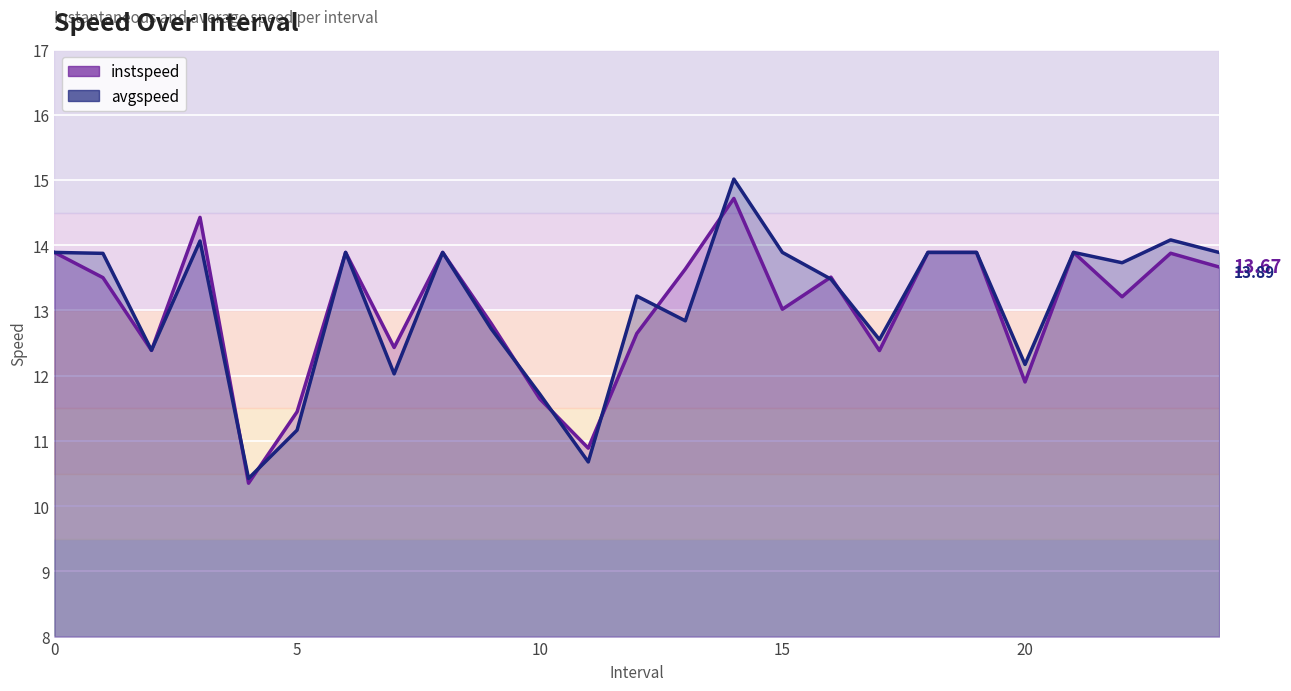

At how many categories does at least one series exceed 11?

23